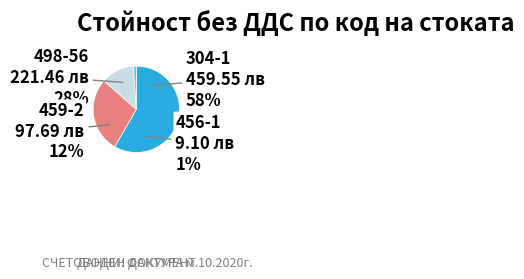

True or false: 459-2 accounts for 3% of the total.

False